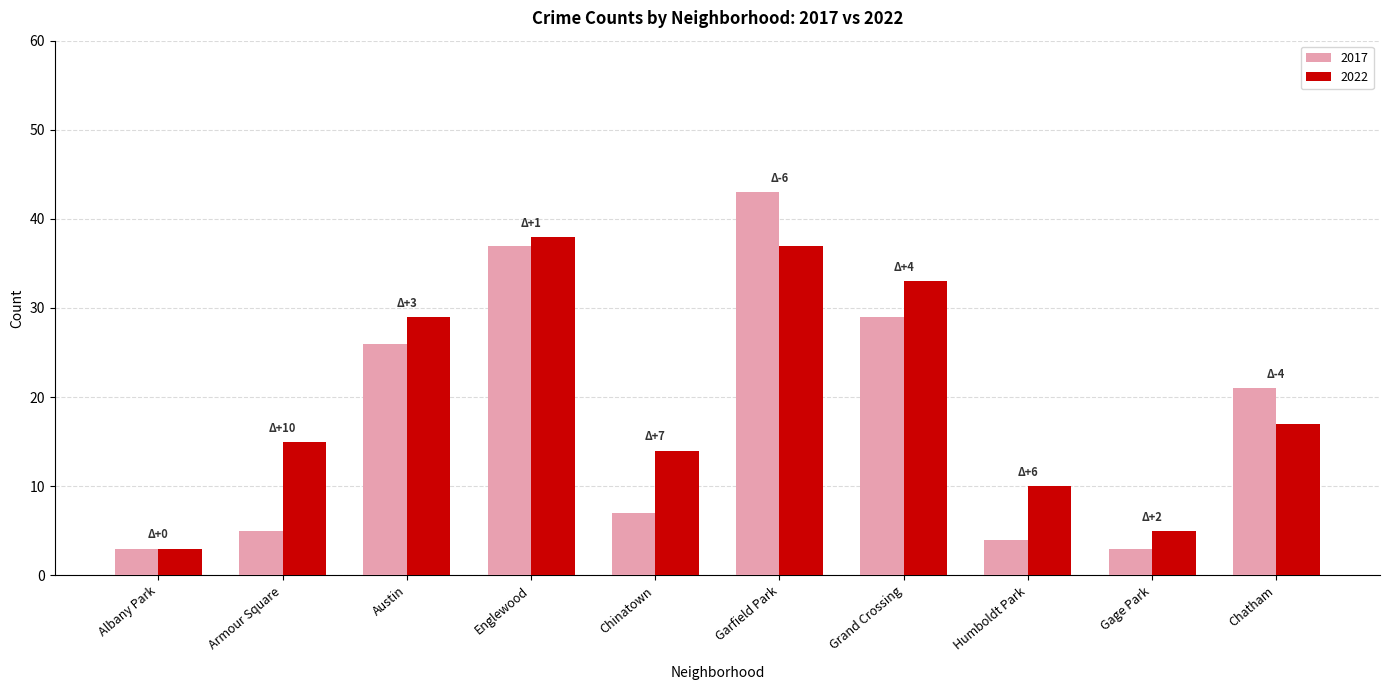

At how many categories does at least one series exceed 41?

1